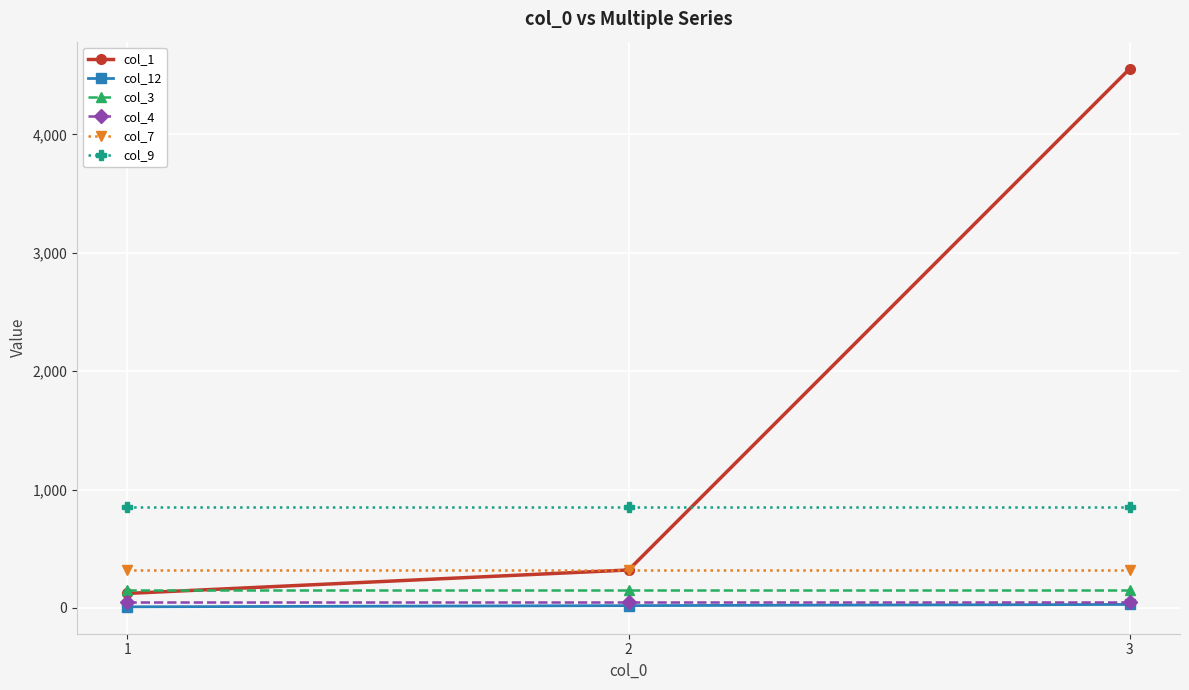

What is the value of the col_4 point at the 2nd from the left?

48